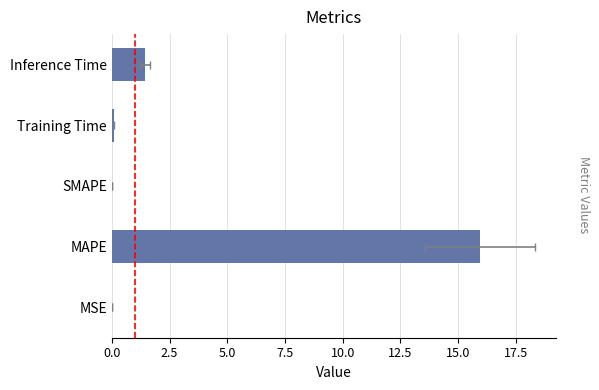

What is the change in value from SMAPE to Training Time?

+0.1